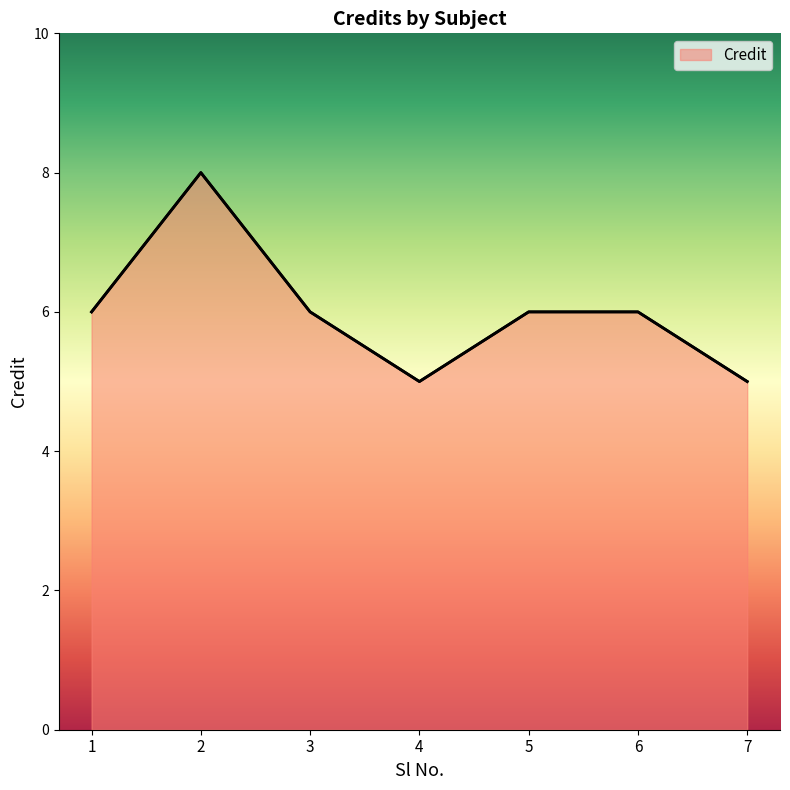

Is it true that the value at 5 is 8?

False